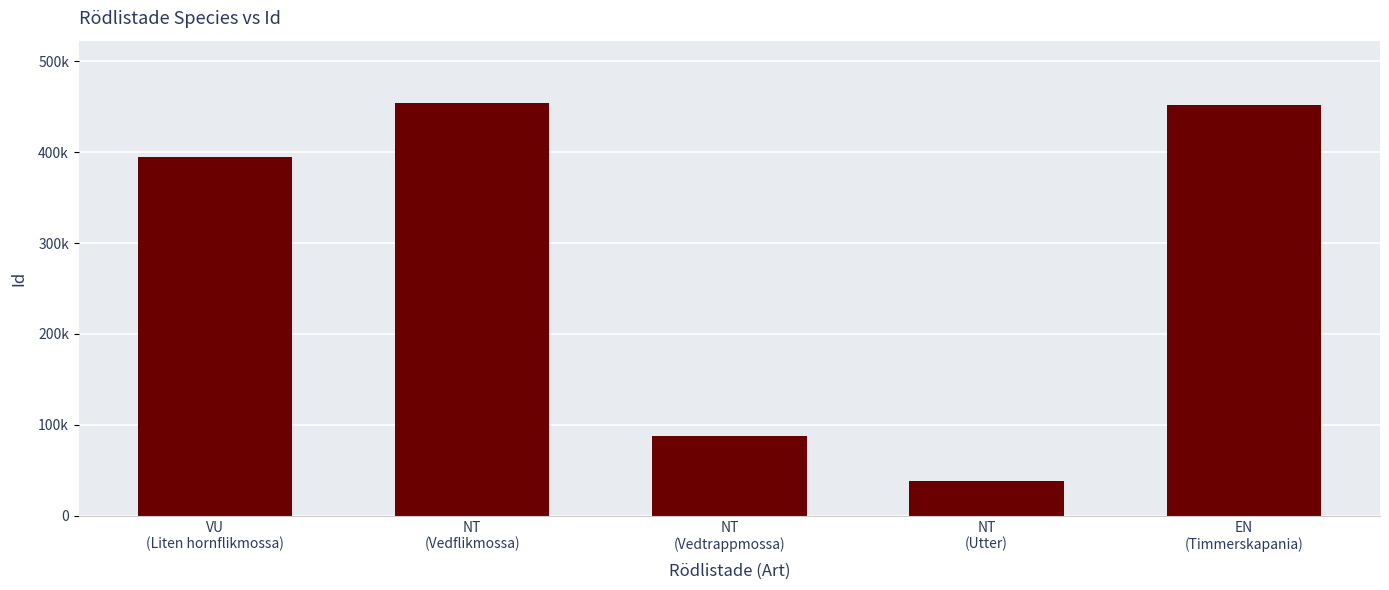

Reading right to left, what are all the values shown in this chart?

452254	38726	87862	454305	395102